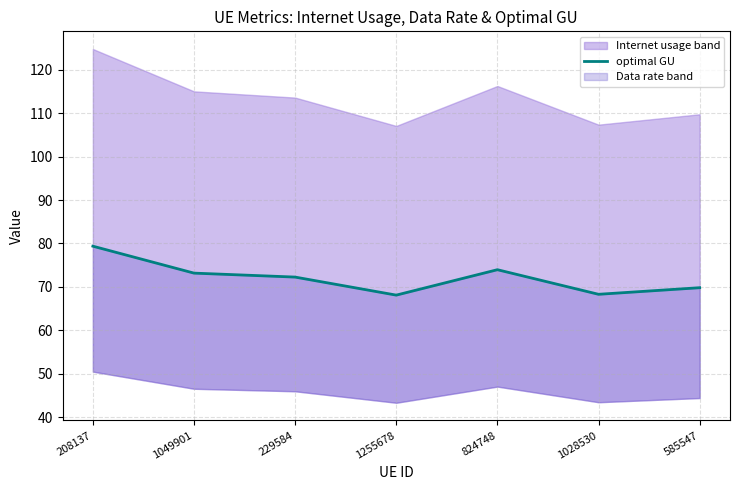

List the labels in order of value, largest first.

208137, 824748, 1049901, 229584, 585547, 1028530, 1255678